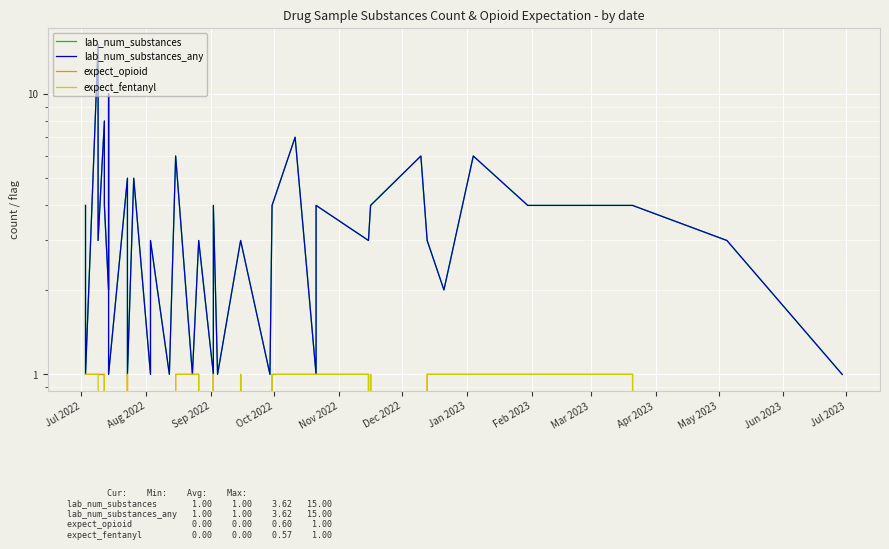

What is the highest value of the lab_num_substances_any series?

15